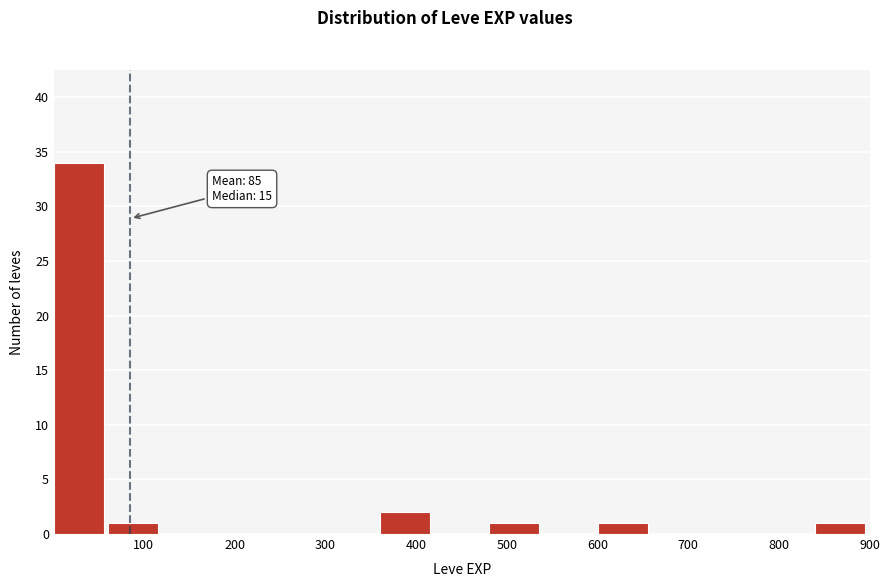

Over which range of the x-axis is the bar tallest?

0 to 60